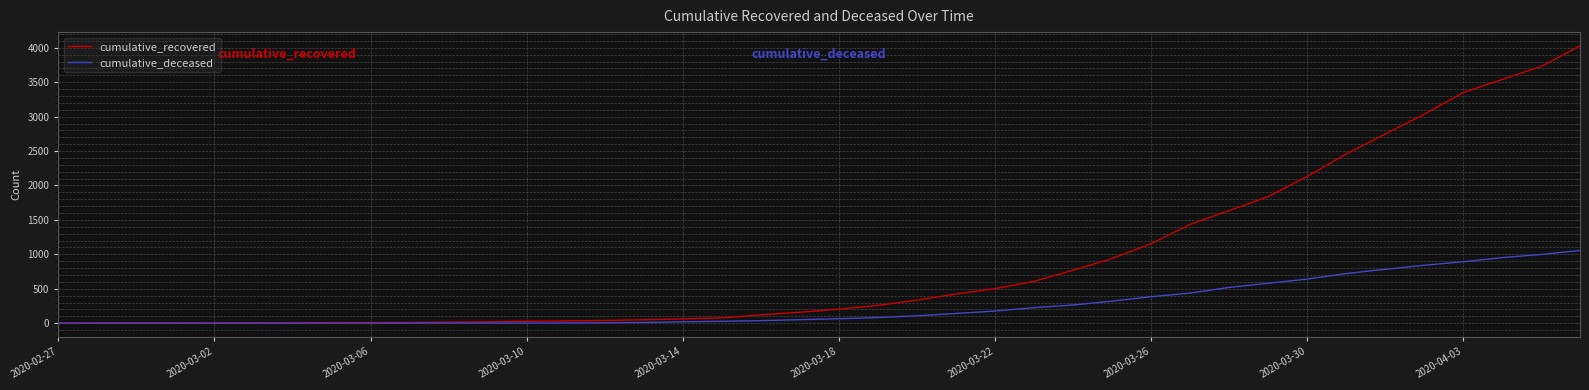

Which series has the widest spread of values?

cumulative_recovered